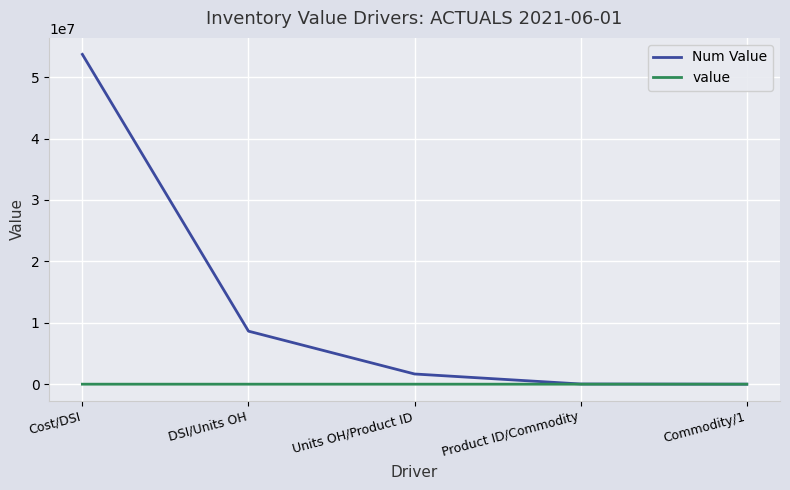

What is the sum of all Num Value values?

64037689.8